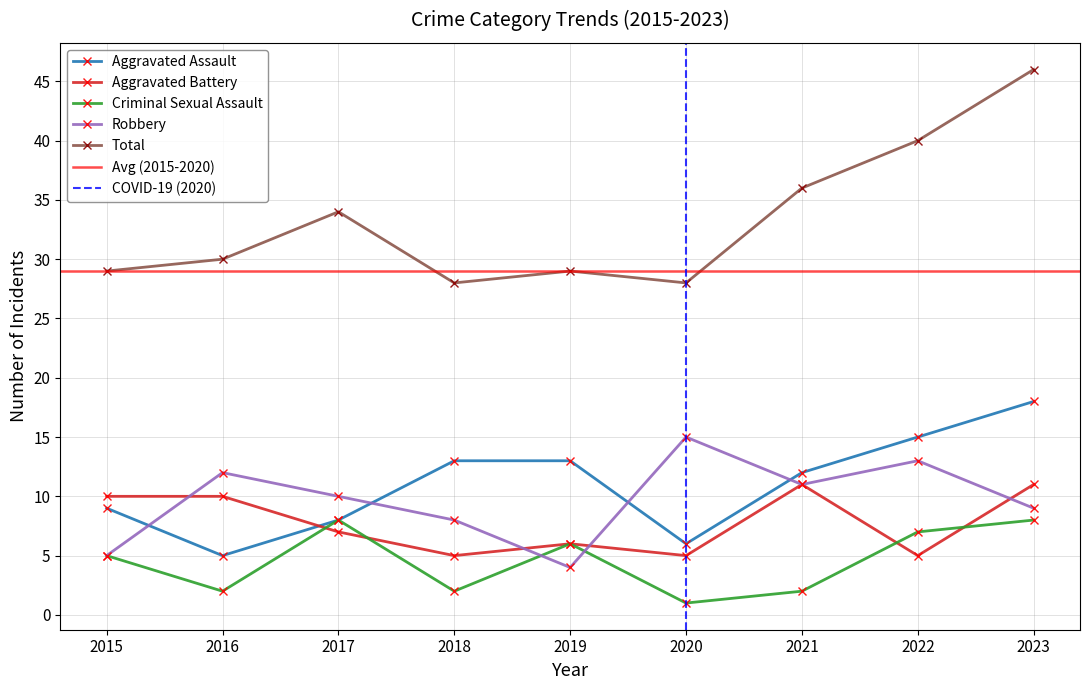

What is the average value of the Aggravated Assault series?

11